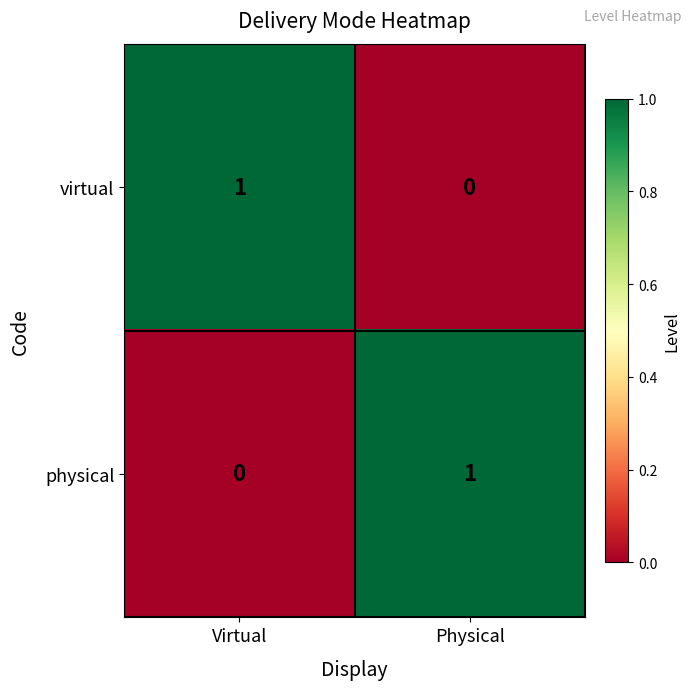

Rank the series at Virtual from highest to lowest value.

virtual, physical